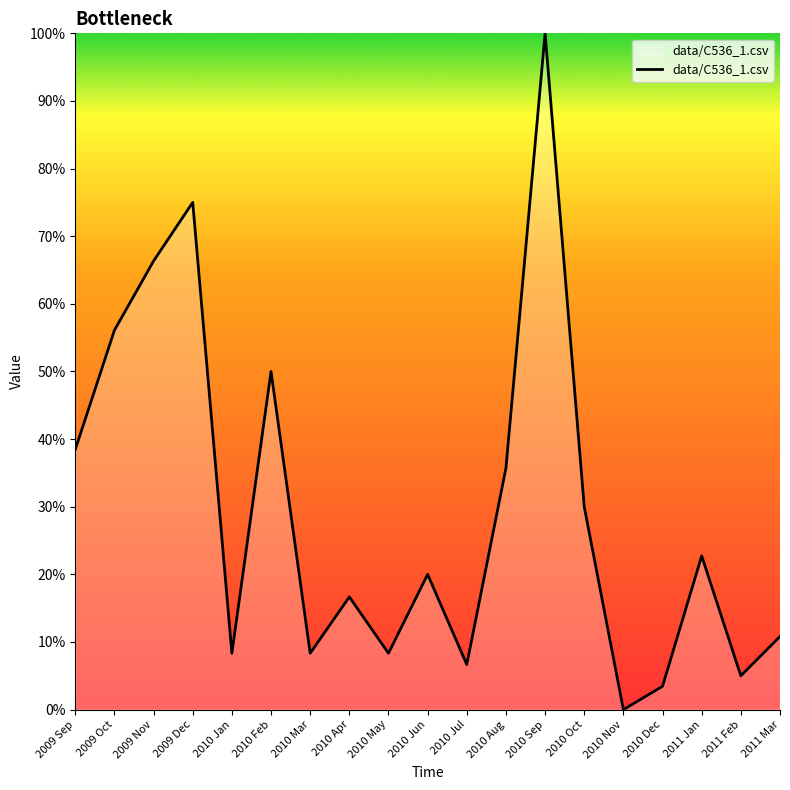

What is the difference between the maximum and minimum values?

1.0